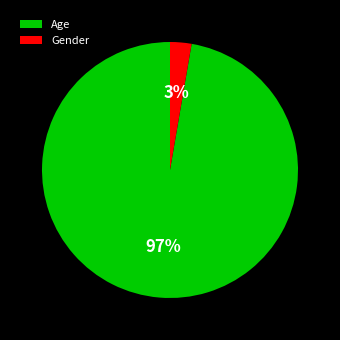

The Gender slice represents 3% of the pie. True or false?

True